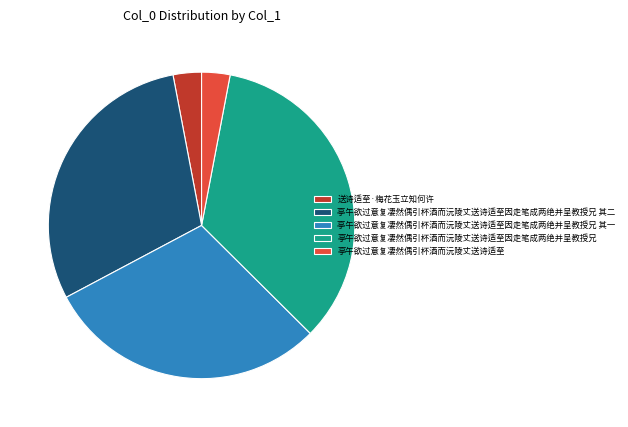

What is the largest slice in the pie chart?

亭午欲过意复凄然偶引杯酒而沅陵丈送诗适至因走笔成两绝并呈教授兄